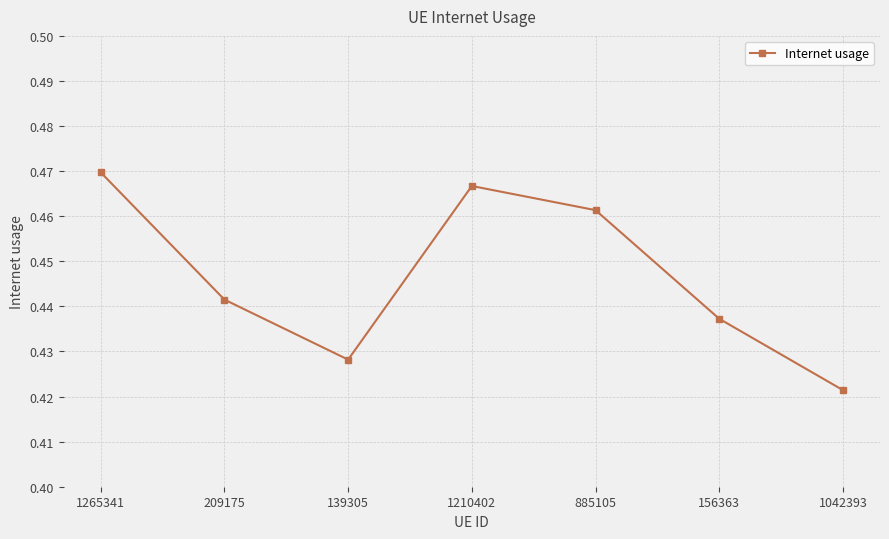

What is the sum of the values at 139305 and 1265341?

0.9